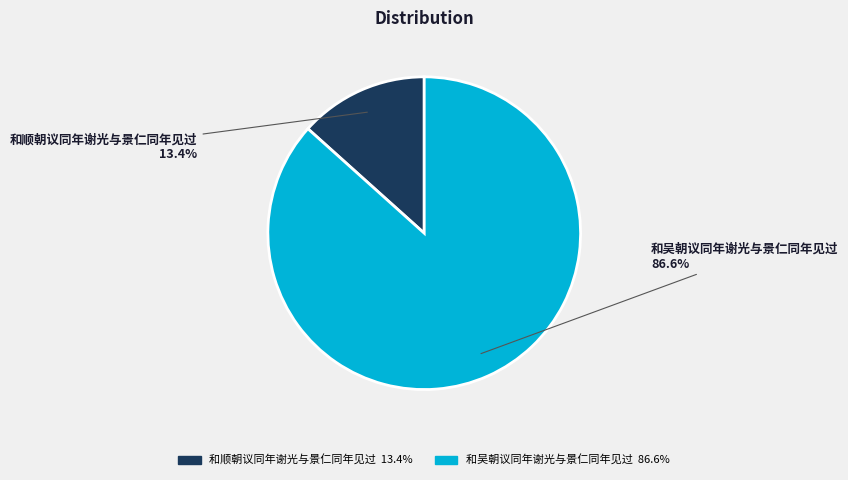

Is it true that 和顺朝议同年谢光与景仁同年见过 is 26% of the pie?

False